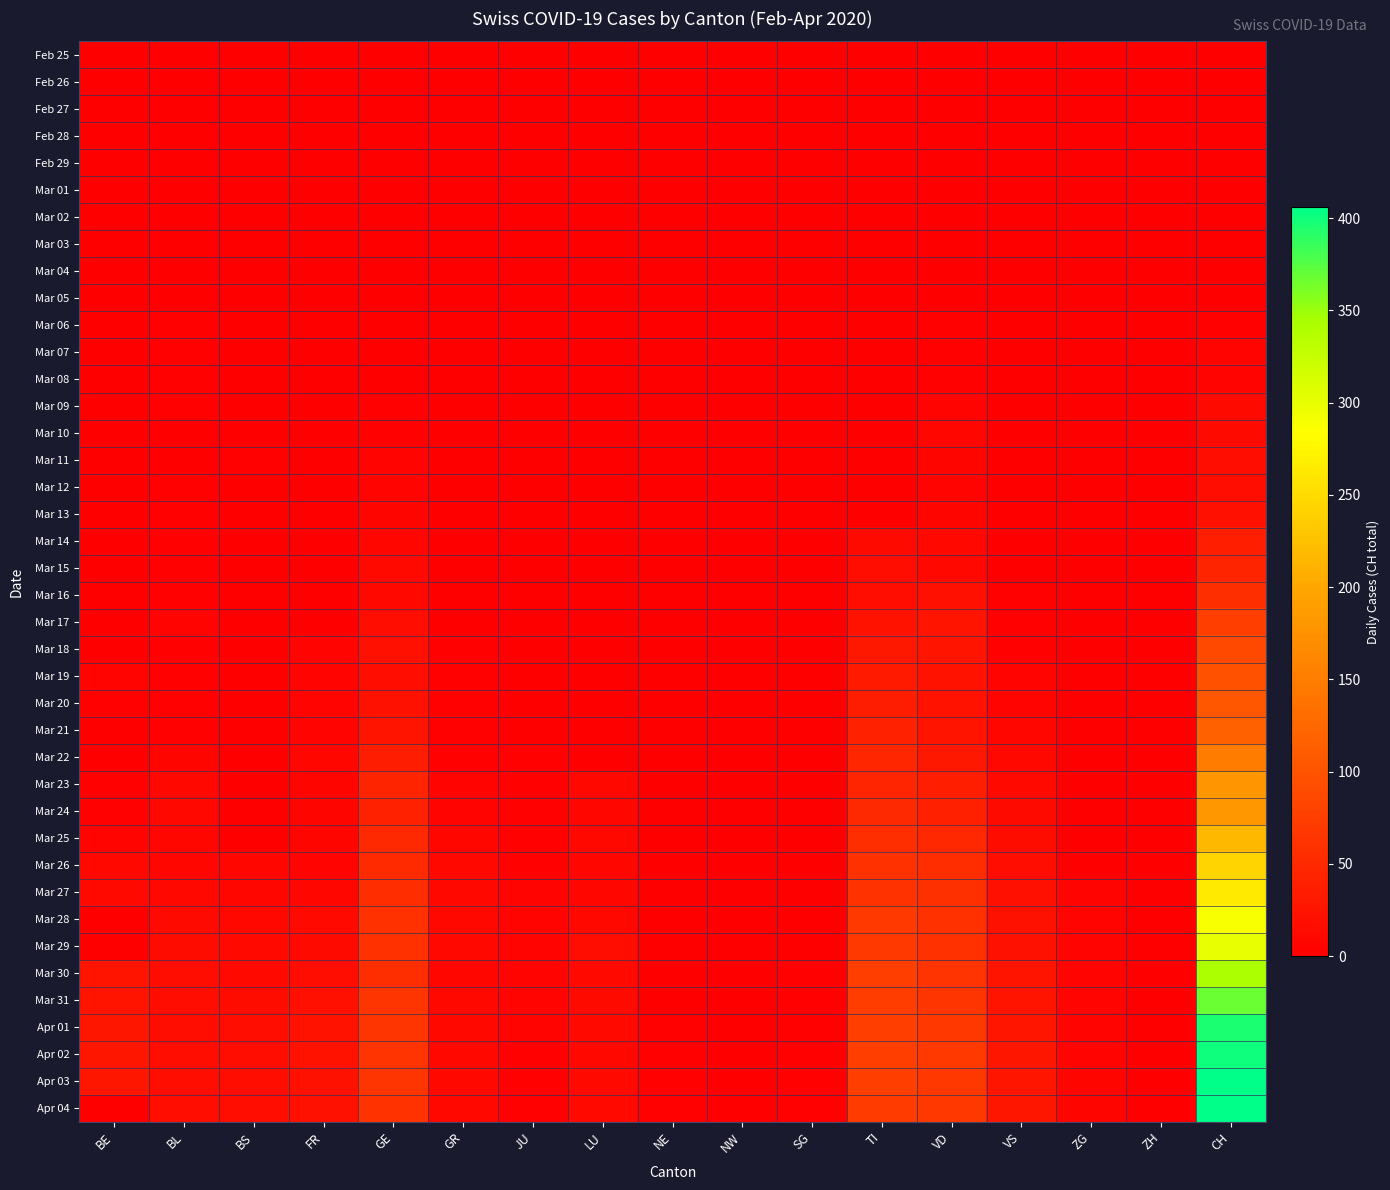

Which has a higher value, JU or BE?

JU